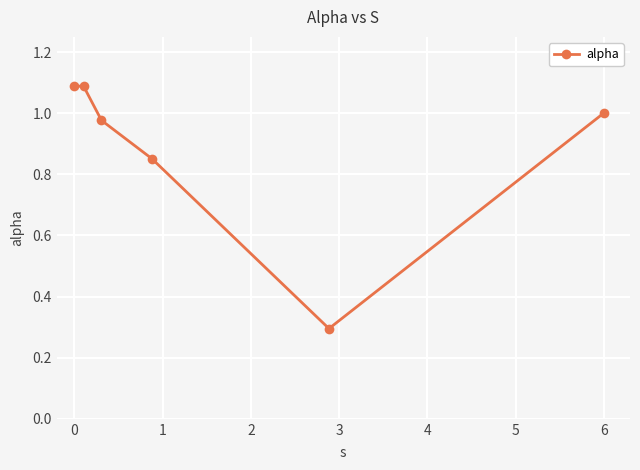

What is the smallest value displayed?

0.3